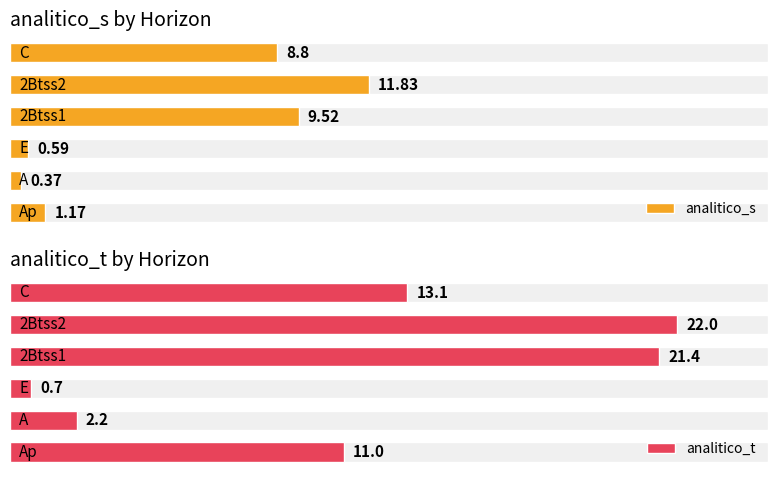

Reading right to left, what are all the values shown in this chart?

analitico_s: 5=8.8	4=11.8	3=9.5	2=0.6	1=0.4	0=1.2
analitico_t: 5=13.1	4=22.0	3=21.4	2=0.7	1=2.2	0=11.0